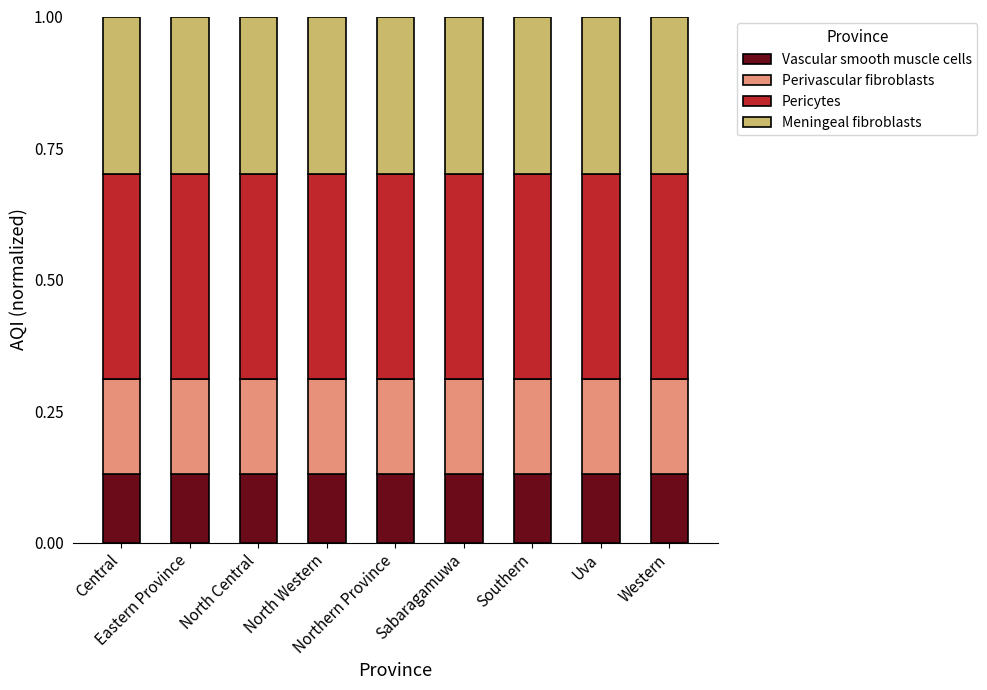

What are all the series names shown in the legend?

Vascular smooth muscle cells, Perivascular fibroblasts, Pericytes, Meningeal fibroblasts